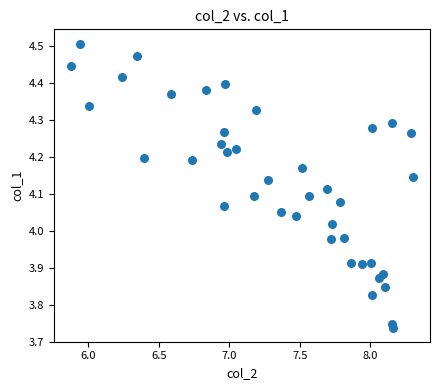

What is the range of X values (max minus min)?

2.4